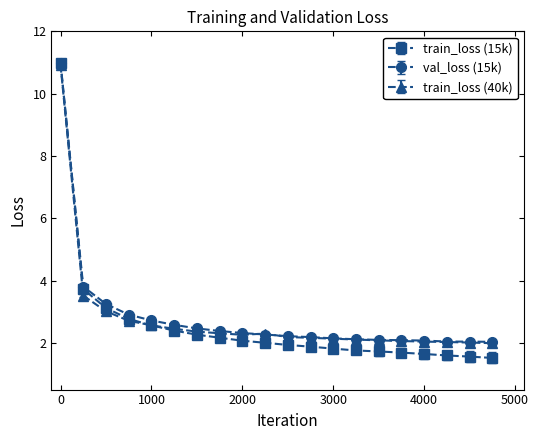

Which series has the largest range (max minus min)?

train_loss (15k)